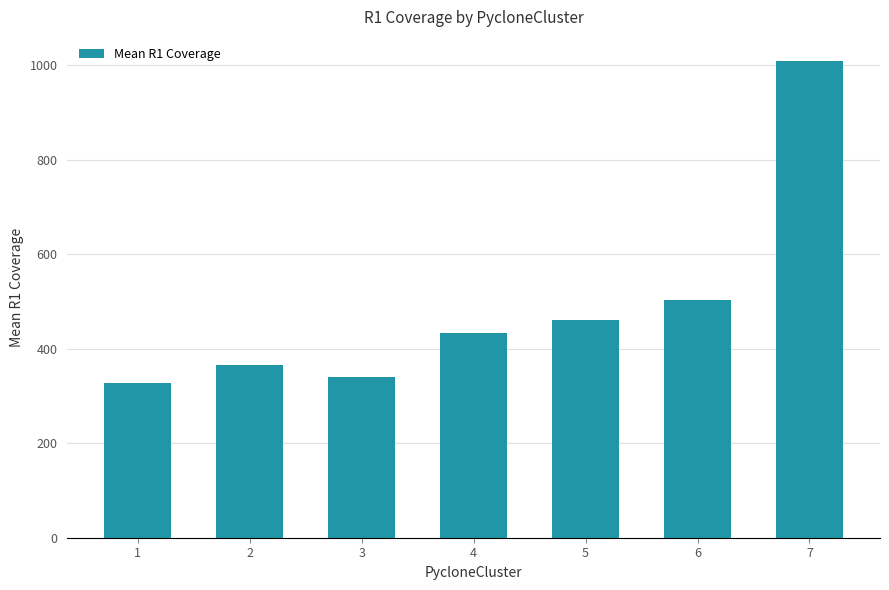

How many data points does each series have?

7